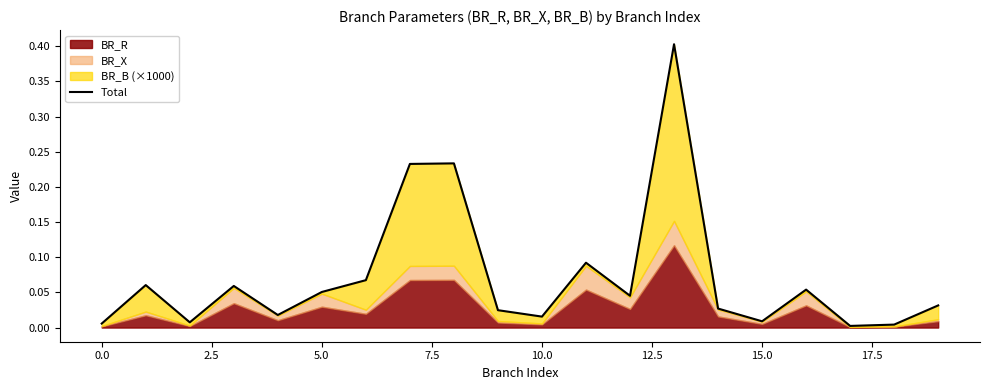

Count the number of categories in the chart.

20